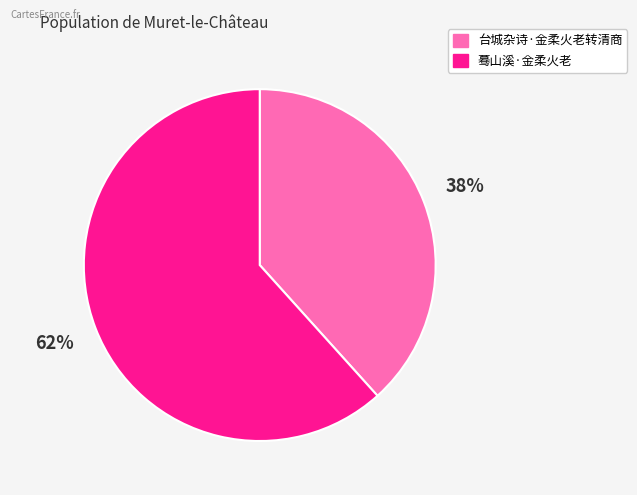

What percentage is the 蓦山溪·金柔火老 slice, to the nearest percent?

62%